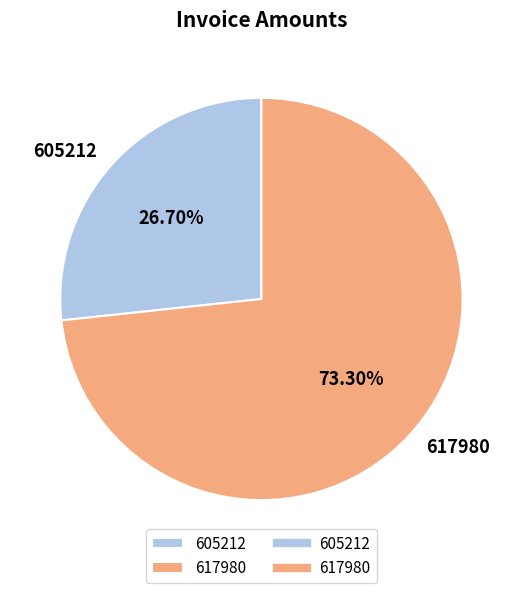

What percentage is the 617980 slice, to the nearest percent?

73%